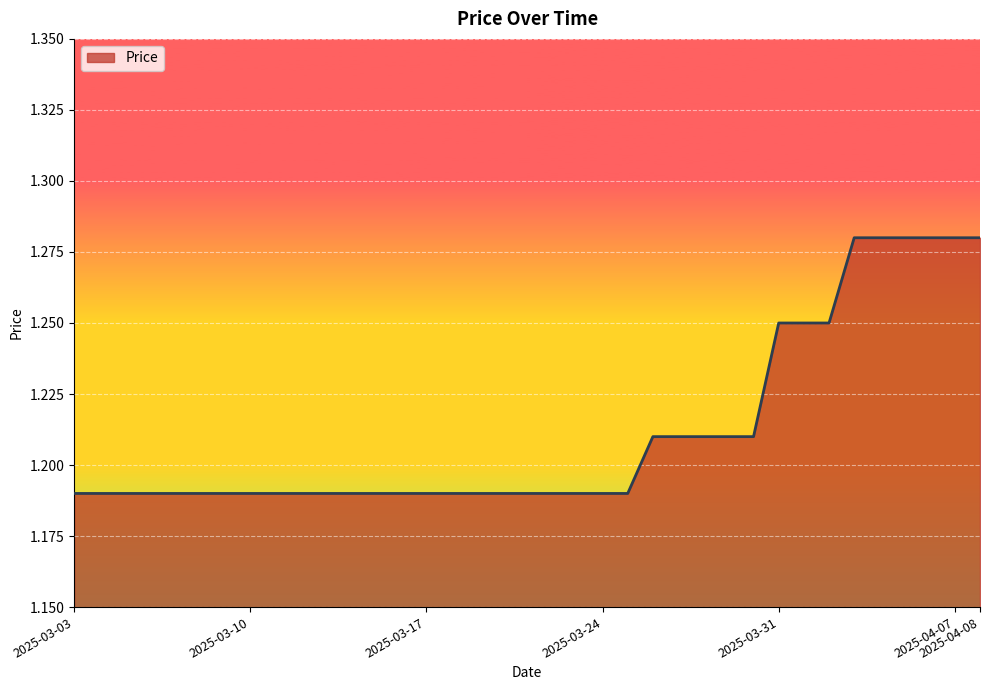

Rank the categories by value from lowest to highest.

2025-03-03, 2025-03-04, 2025-03-05, 2025-03-06, 2025-03-07, 2025-03-08, 2025-03-09, 2025-03-10, 2025-03-11, 2025-03-12, 2025-03-13, 2025-03-14, 2025-03-15, 2025-03-16, 2025-03-17, 2025-03-18, 2025-03-19, 2025-03-20, 2025-03-21, 2025-03-22, 2025-03-23, 2025-03-24, 2025-03-25, 2025-03-26, 2025-03-27, 2025-03-28, 2025-03-29, 2025-03-30, 2025-03-31, 2025-04-01, 2025-04-02, 2025-04-03, 2025-04-04, 2025-04-05, 2025-04-06, 2025-04-07, 2025-04-08